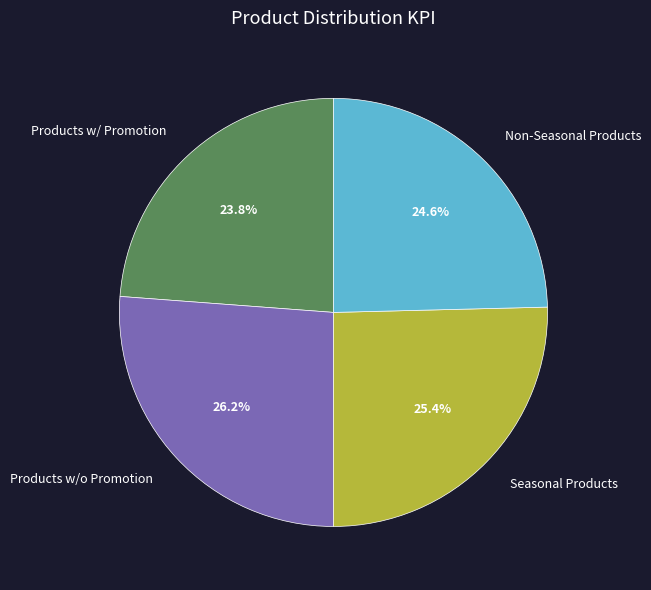

What portion of the pie excludes Products w/o Promotion?

73.8%